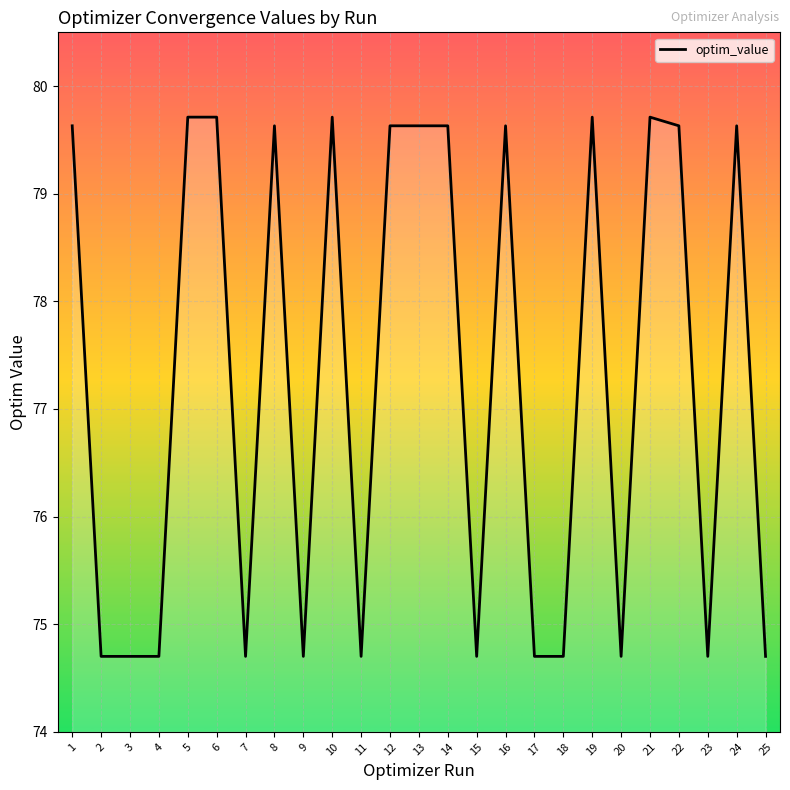

What is the change in value from 2 to 12?

+4.9